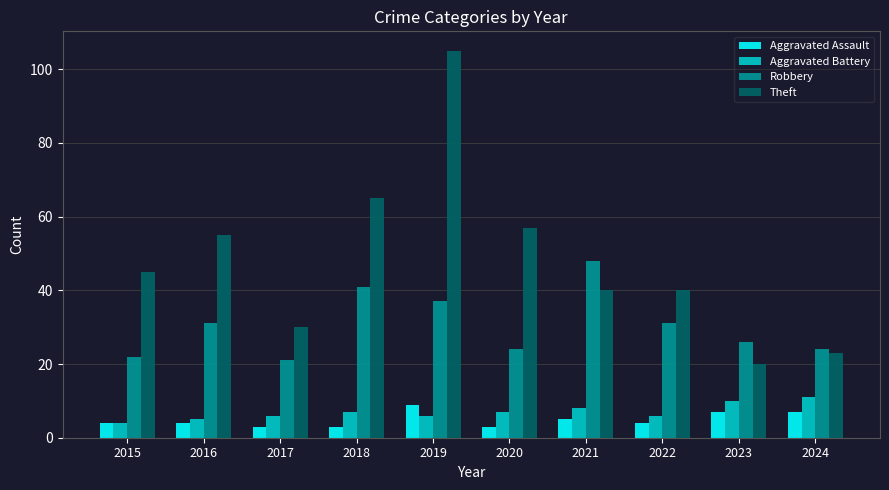

What is the value of the Robbery bar at the 9th from the left?

26